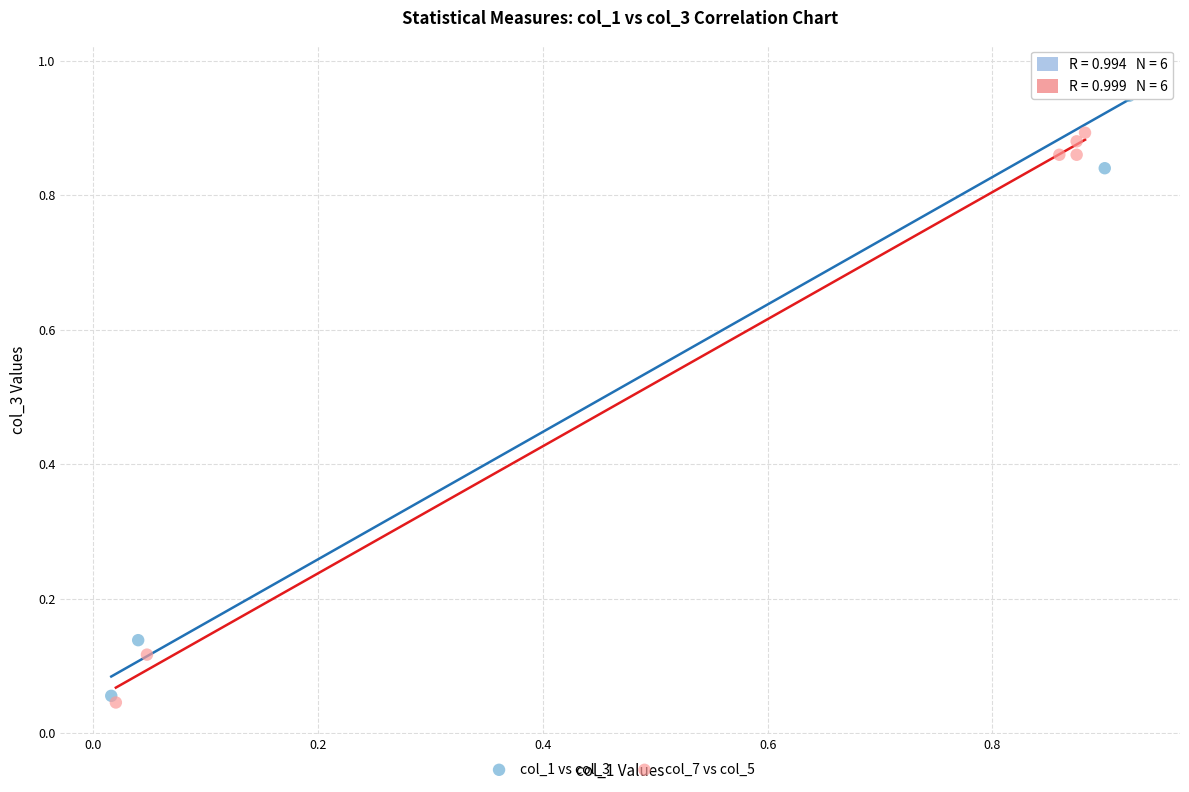

Which series reaches the maximum Y coordinate?

col_1 vs col_3